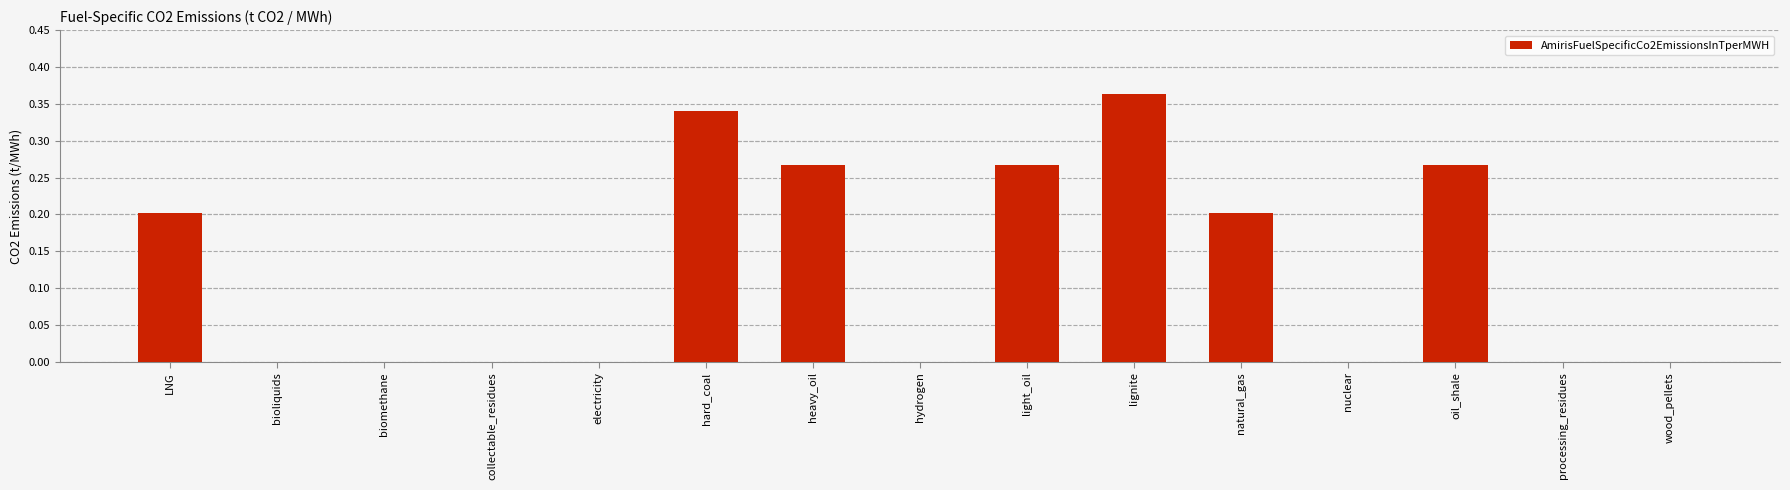

What is the sum of all values?

1.9